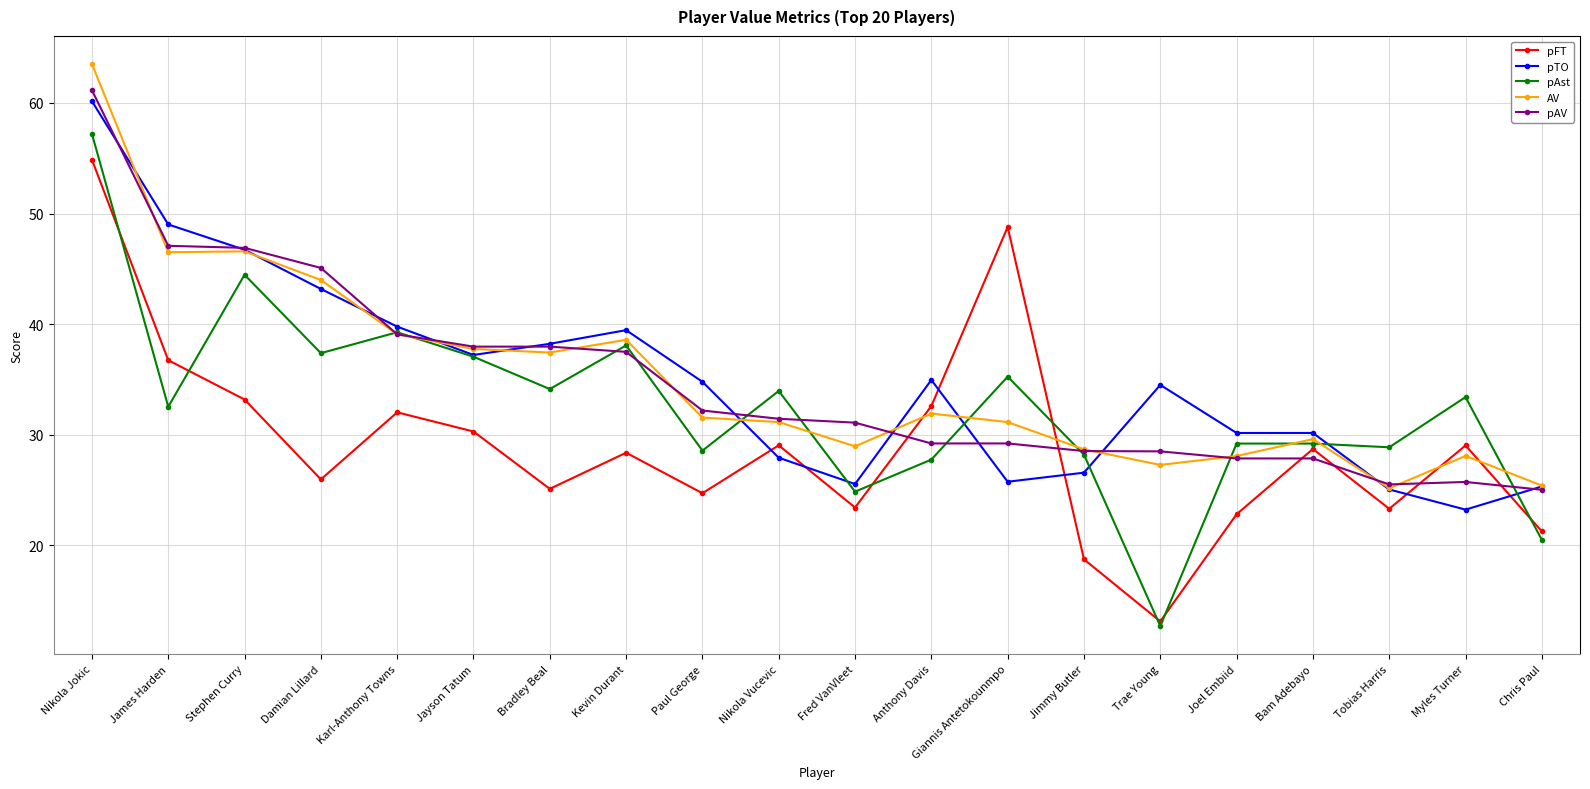

True or false: AV has a value of 42.1 at Myles Turner.

False